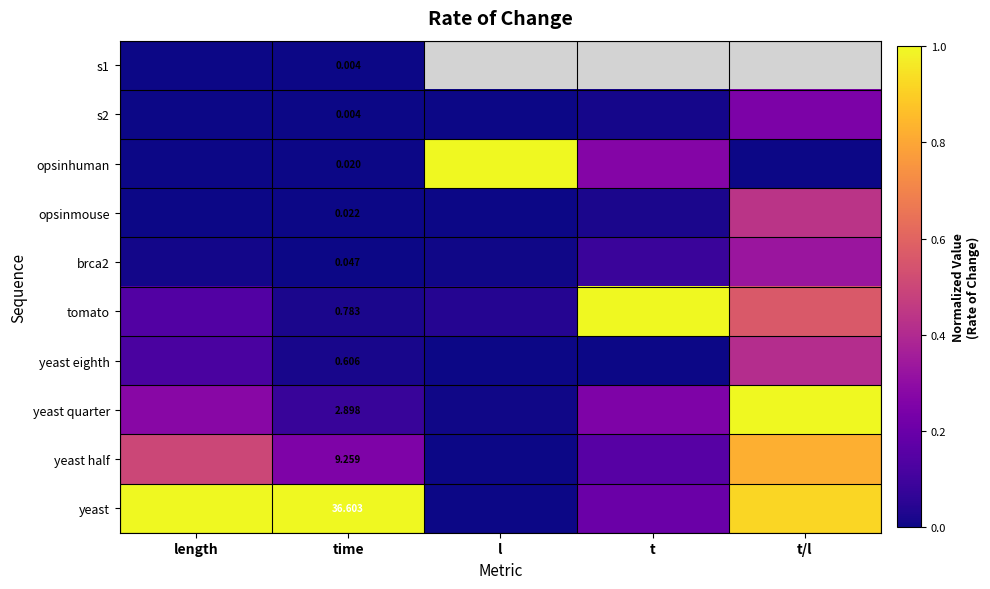

Is it true that yeast quarter equals 1.0 at t/l?

True